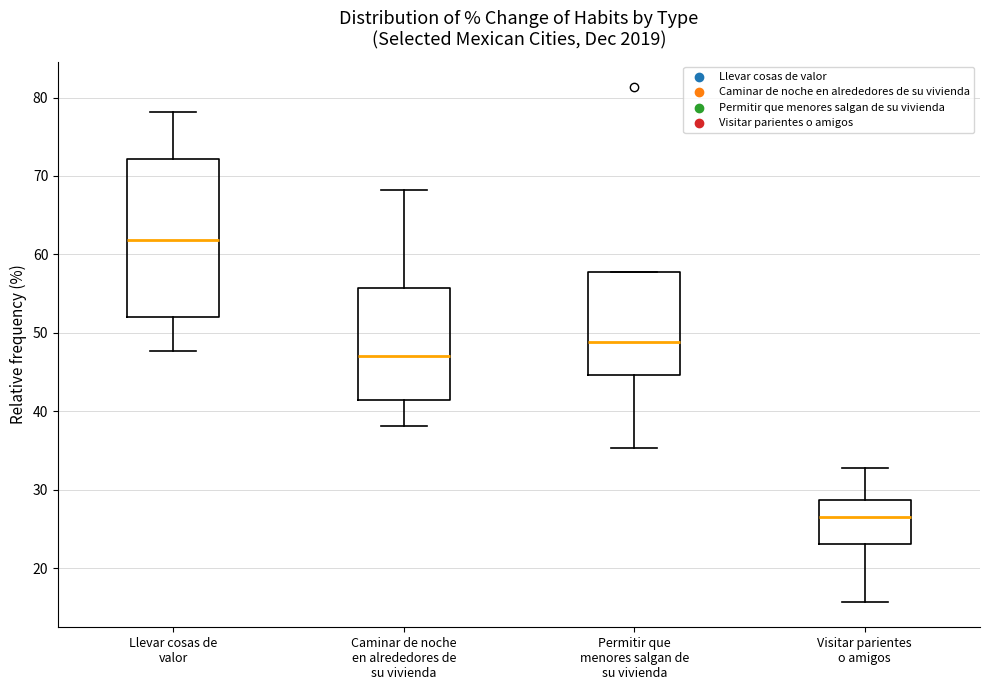

Reading left to right, transcribe this box plot: for each box, give where its median line is, the range the box spans, and where its two whiskers end, as read against the y-axis. The values are not printed on the chart, so give them approximately, as read against the axis.

Llevar cosas de valor: median 62, box 52 to 72, whiskers 48 to 78
Caminar de noche en alrededores de su vivienda: median 47, box 41 to 56, whiskers 38 to 68
Permitir que menores salgan de su vivienda: median 49, box 45 to 58, whiskers 35 to 58
Visitar parientes o amigos: median 26, box 23 to 29, whiskers 16 to 33